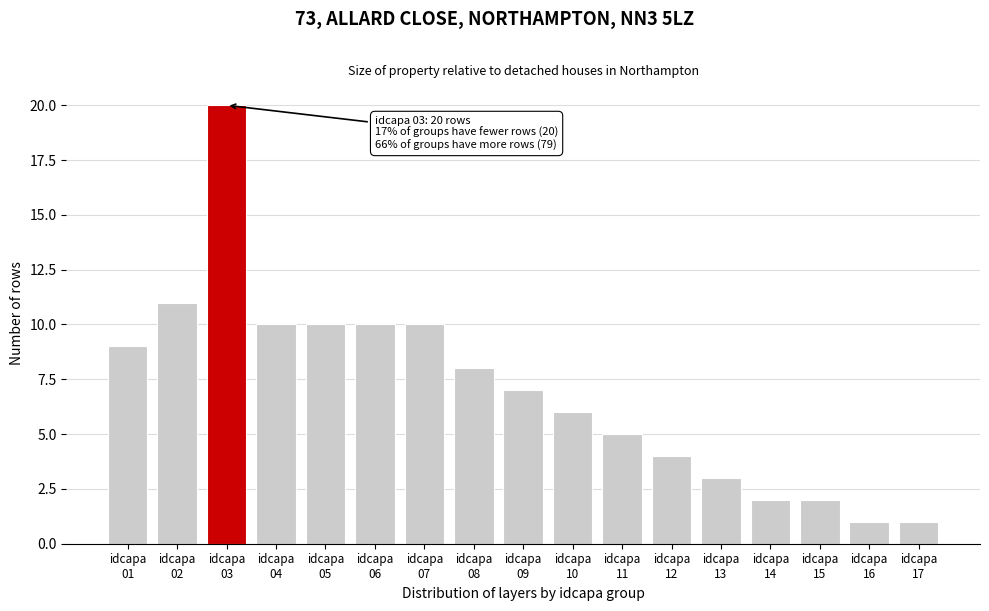

Reading left to right, transcribe all the data shown in this chart.

9	11	20	10	10	10	10	8	7	6	5	4	3	2	2	1	1